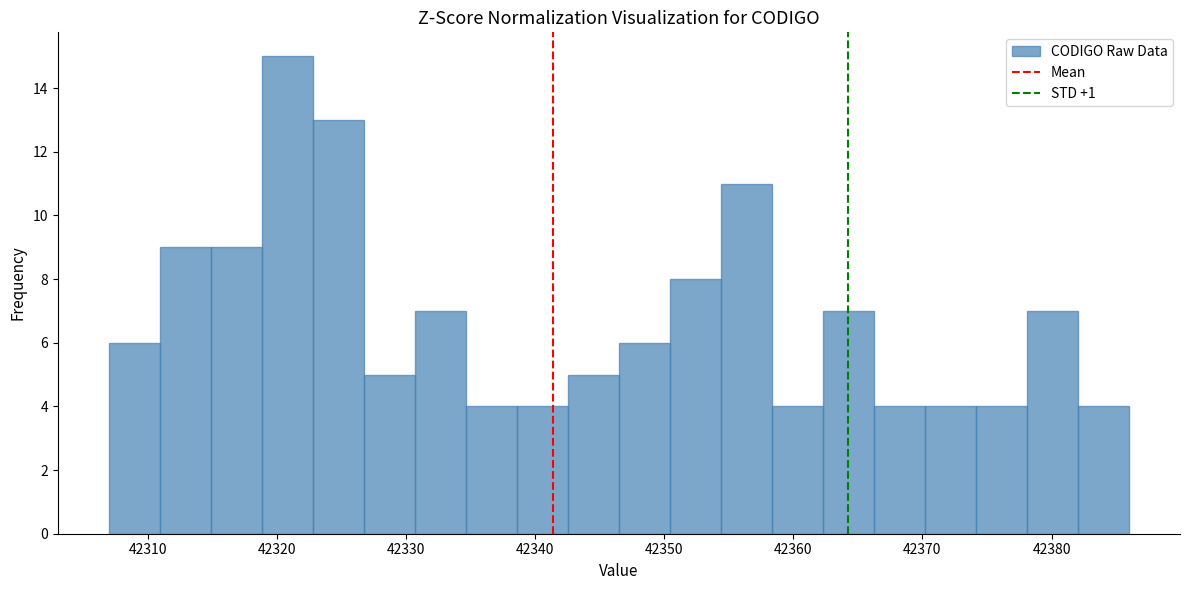

Read against the x-axis, roughly where is the centre of the tallest bar?

42321